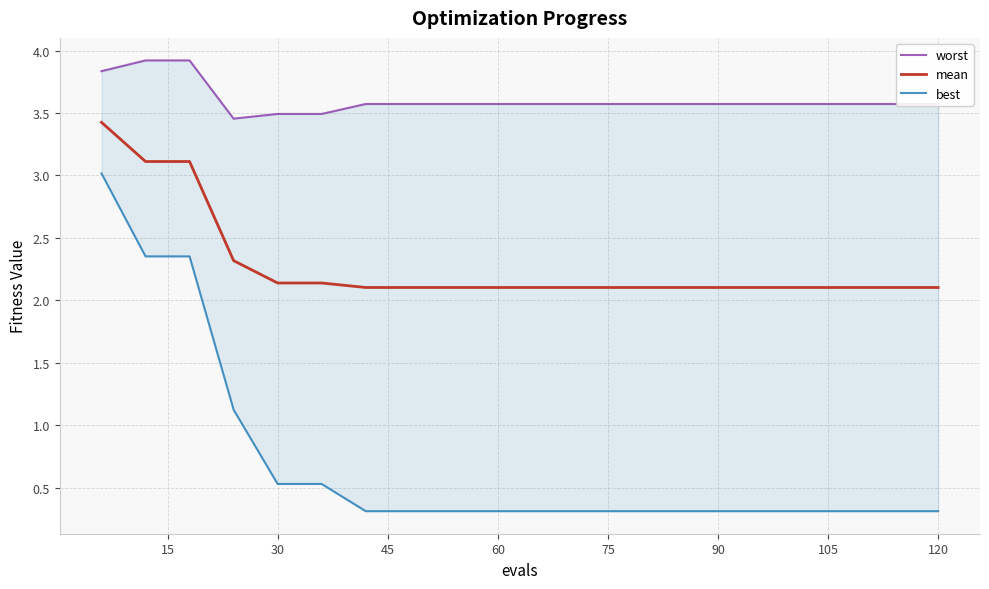

What is the minimum value for mean?

2.1